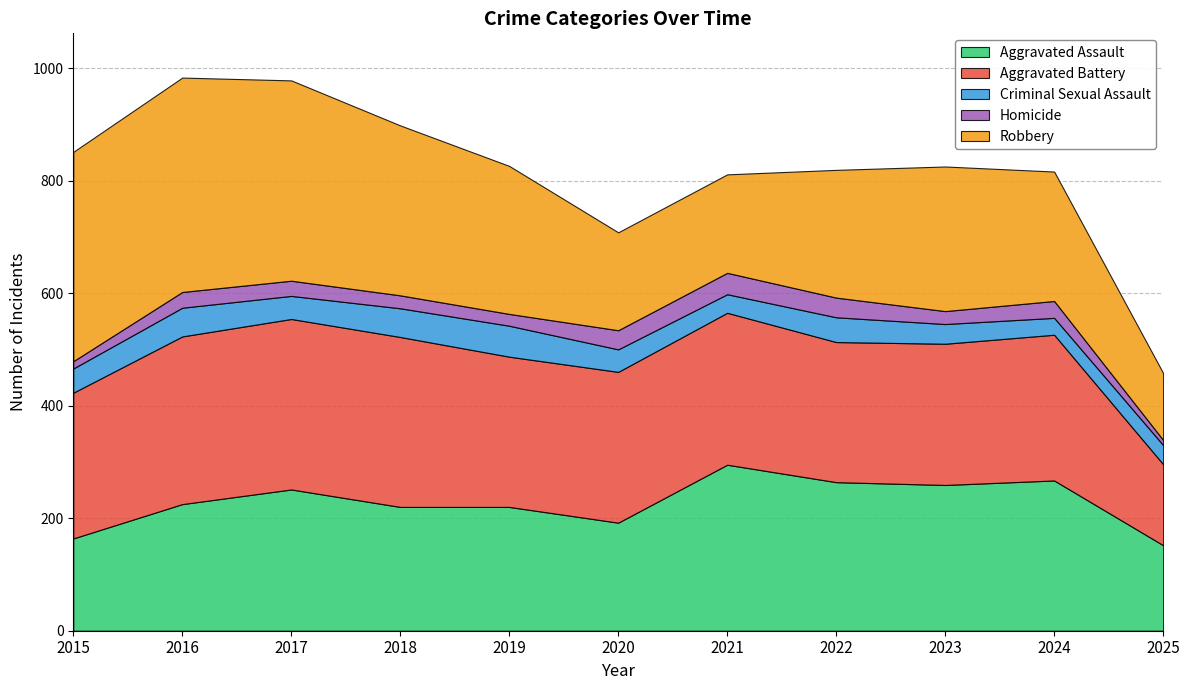

In Aggravated Assault, how many points are lower than both neighbors (excluding endpoints)?

2